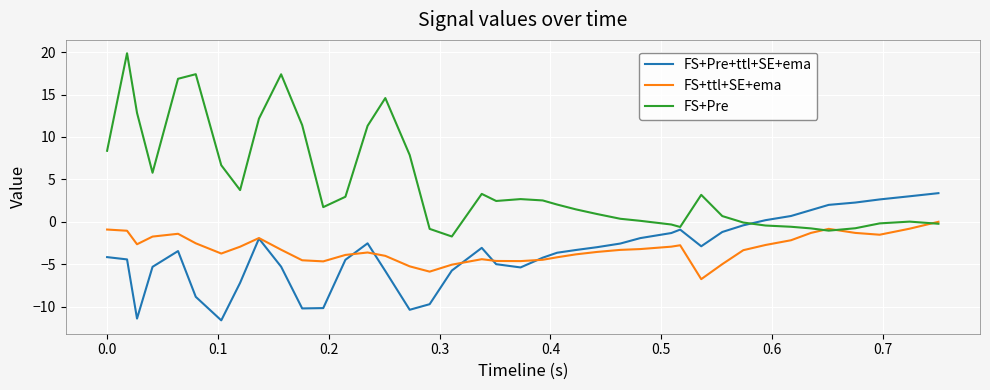

List the series in order of their peak value, highest first.

FS+Pre, FS+Pre+ttl+SE+ema, FS+ttl+SE+ema